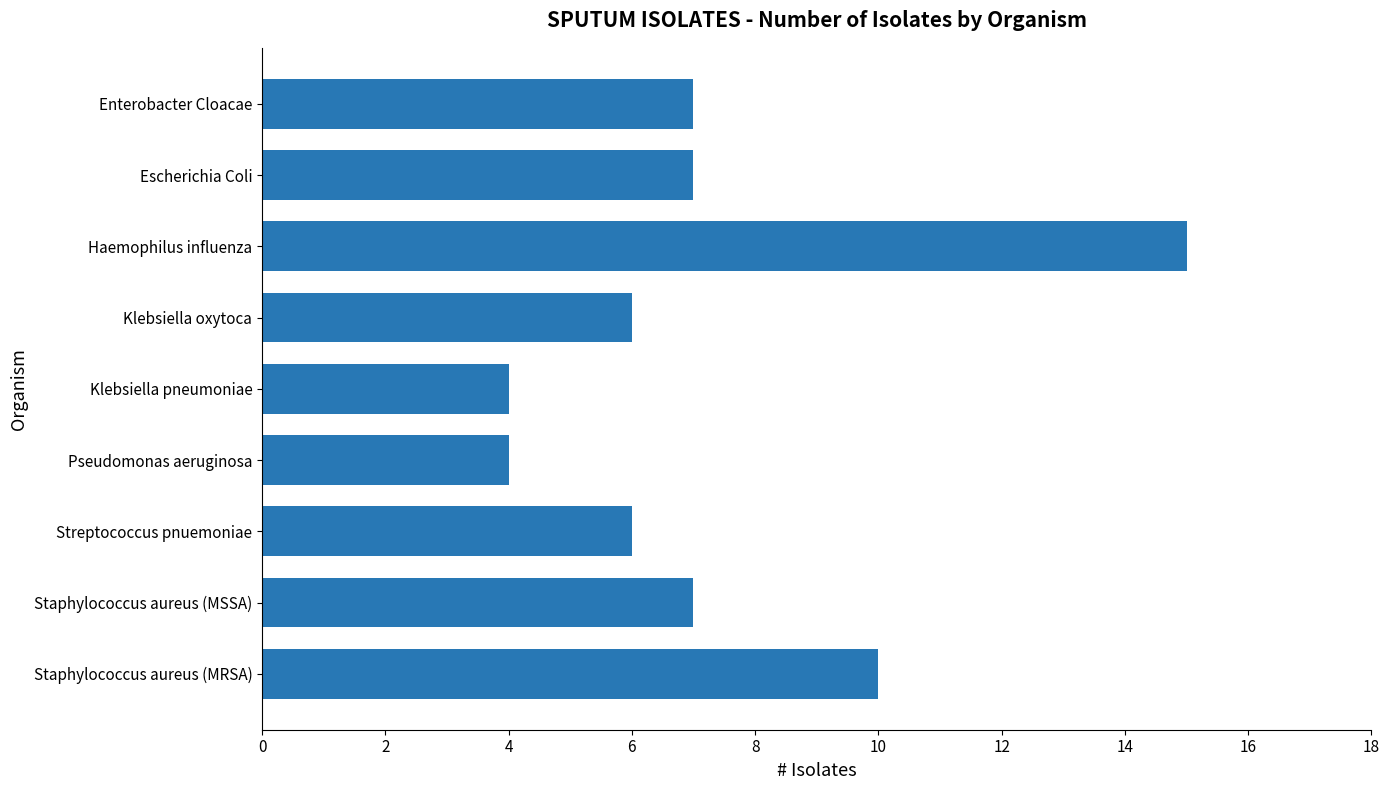

Approximately how many times larger is the value at Streptococcus pnuemoniae compared to Escherichia Coli?

0.9